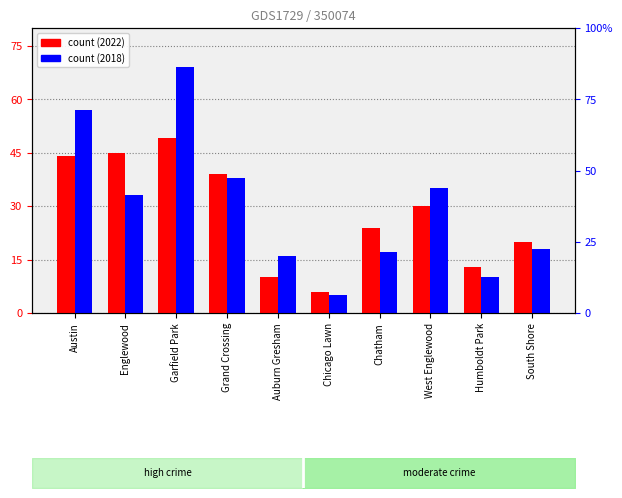

Is it true that 2022 equals 45 at Englewood?

True